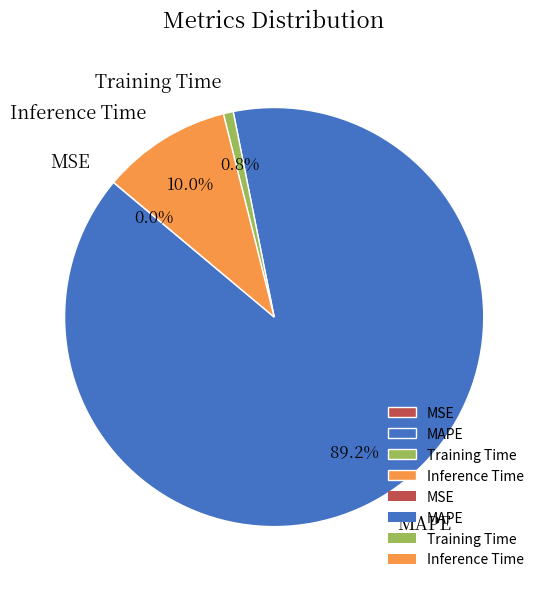

What is the largest slice in the pie chart?

MAPE